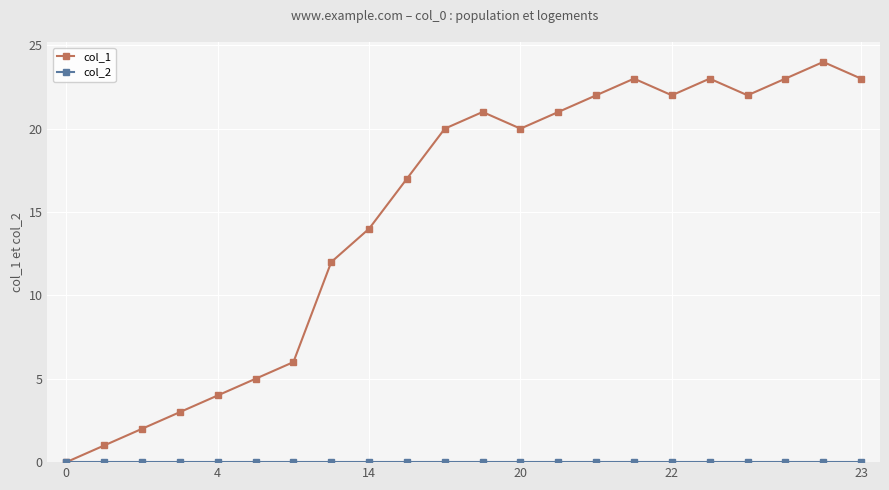

True or false: col_1 has more than 1 points higher than both neighbors.

True